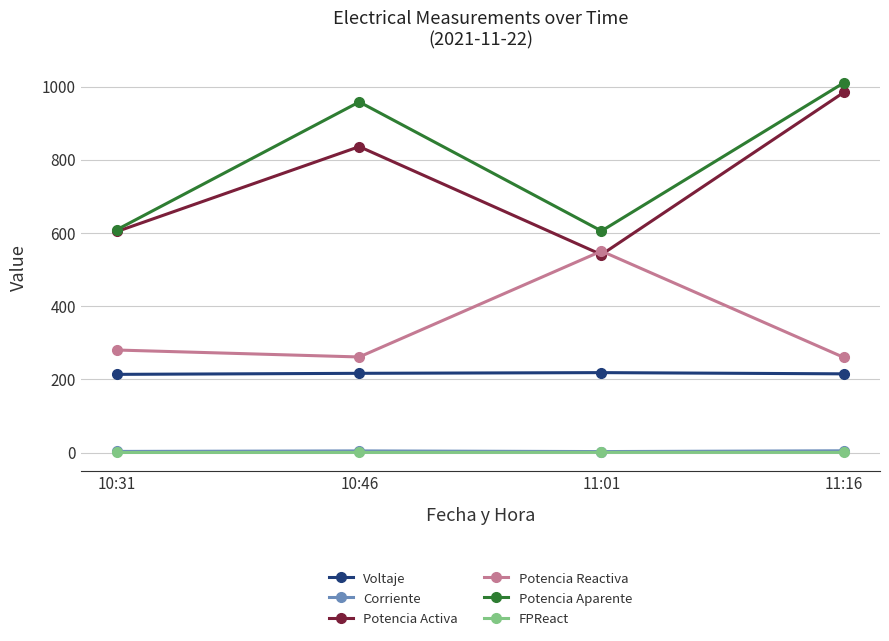

Which series has the largest total across all categories?

Potencia Aparente